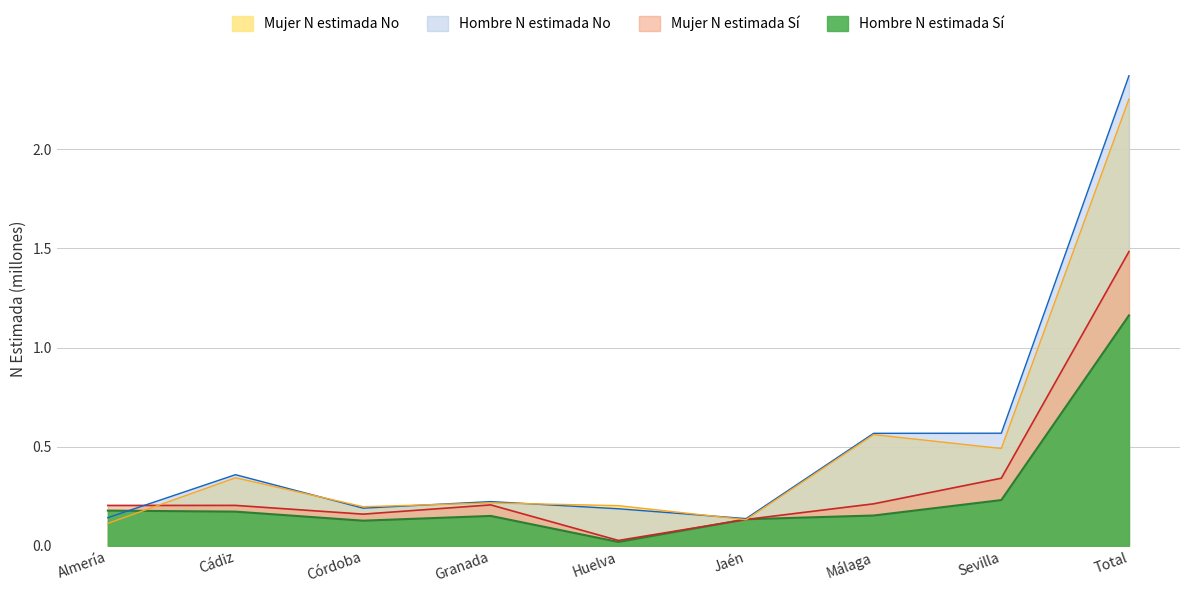

What are all the series names shown in the legend?

Hombre N estimada Sí, Mujer N estimada Sí, Hombre N estimada No, Mujer N estimada No